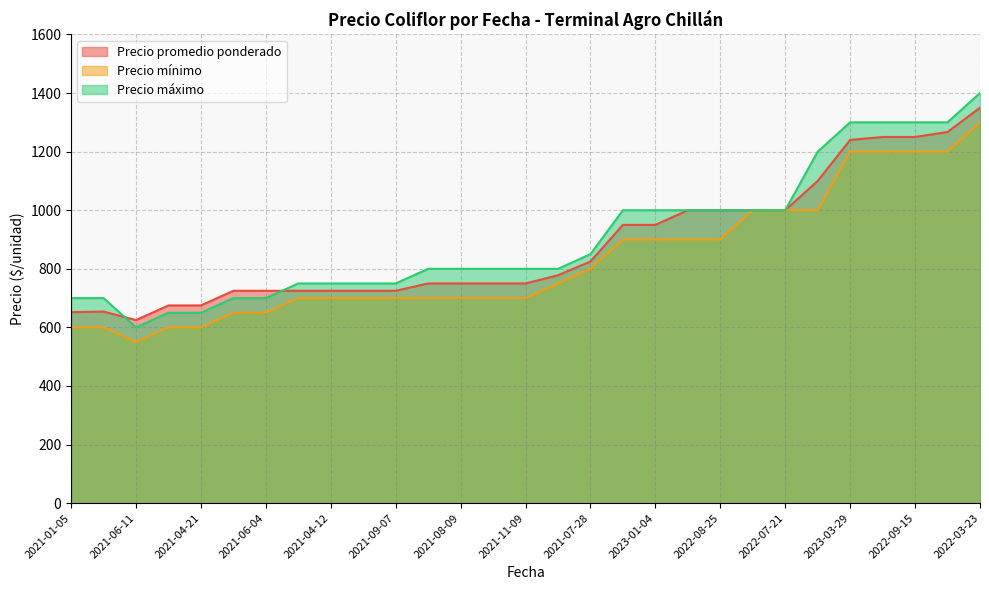

Rank the series at 2022-09-15 from highest to lowest value.

Precio máximo, Precio promedio ponderado, Precio mínimo